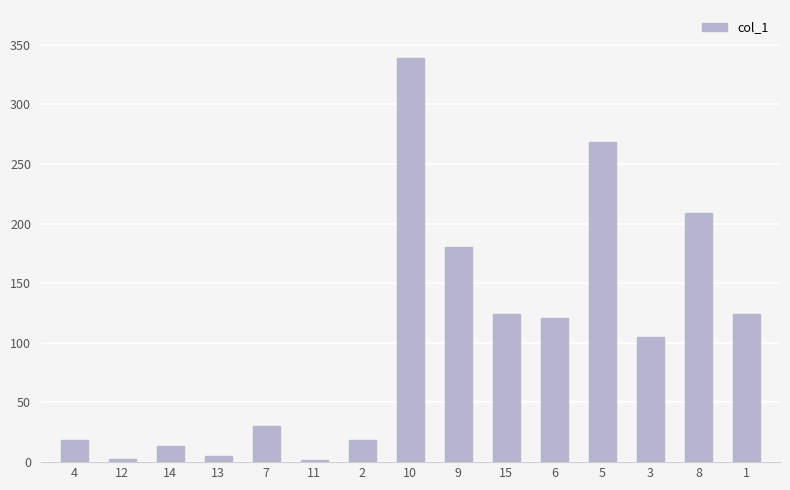

What is the change in value from 7 to 2?

-11.6